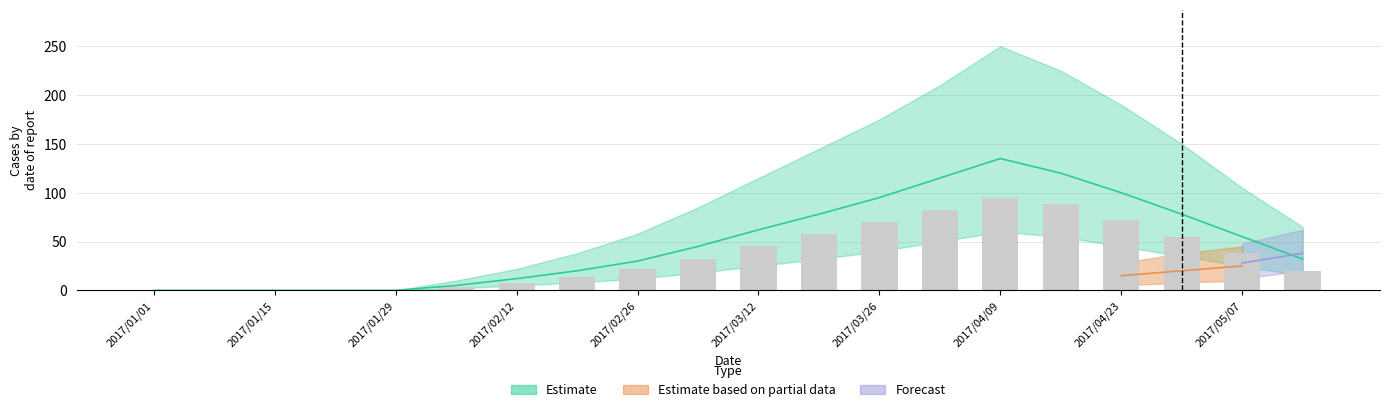

The chart shows a value of 45 at 2017/03/12. True or false?

True